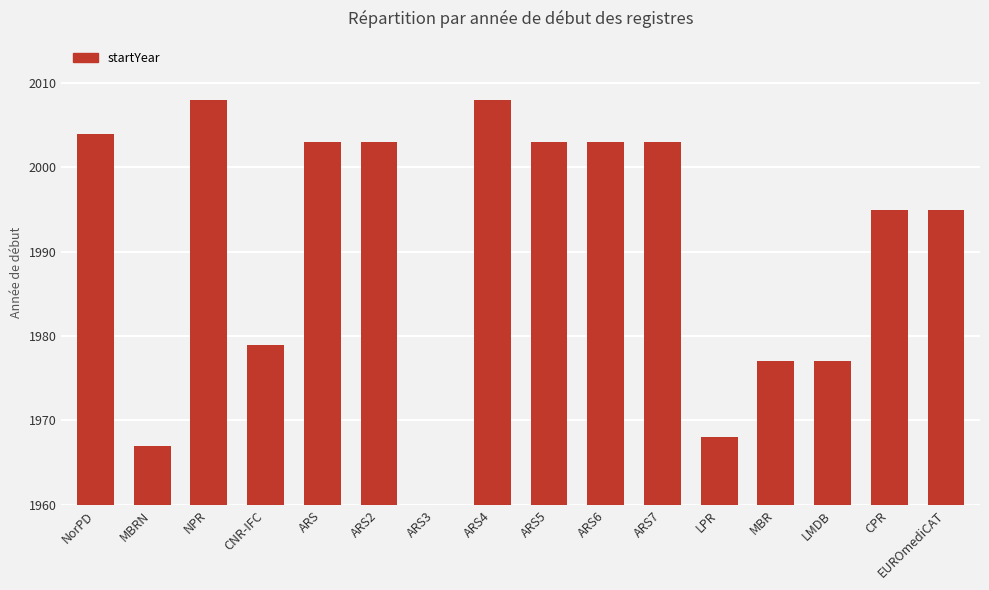

The value at ARS7 is 2003. True or false?

True